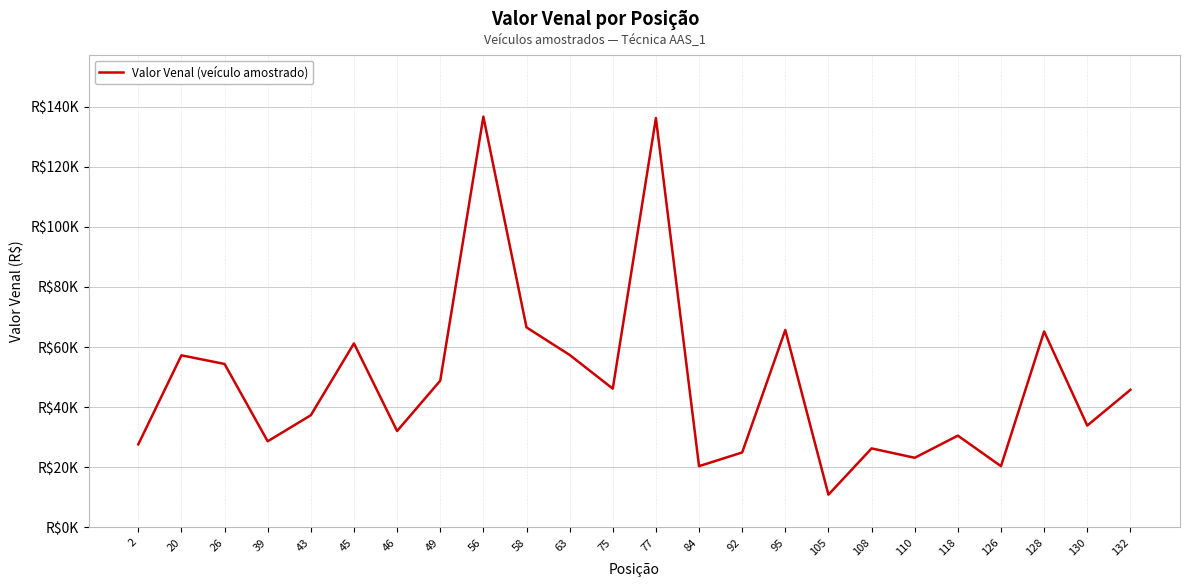

What is the approximate value at 20, to the nearest 10?

57270